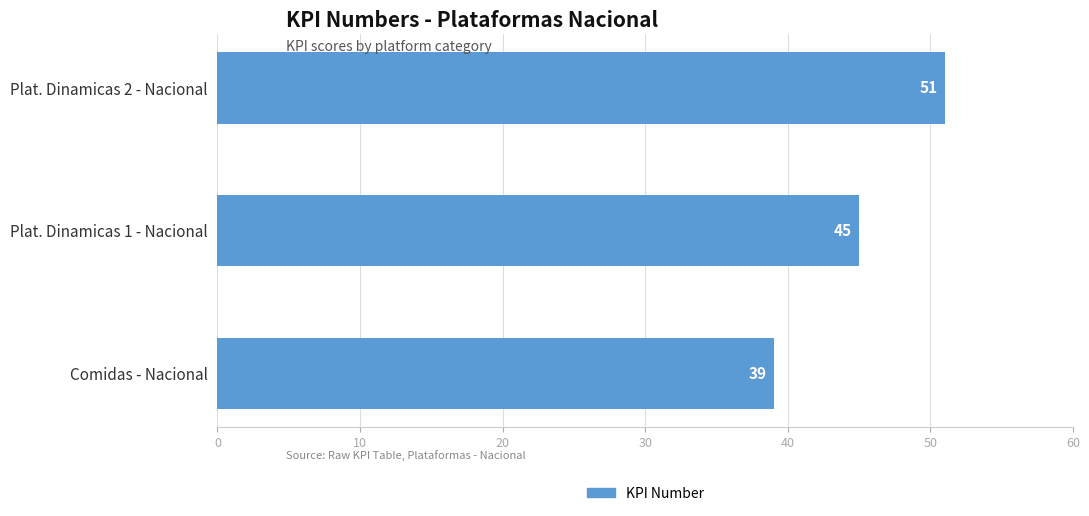

Is it true that the value at Plat. Dinamicas 2 - Nacional is 27?

False